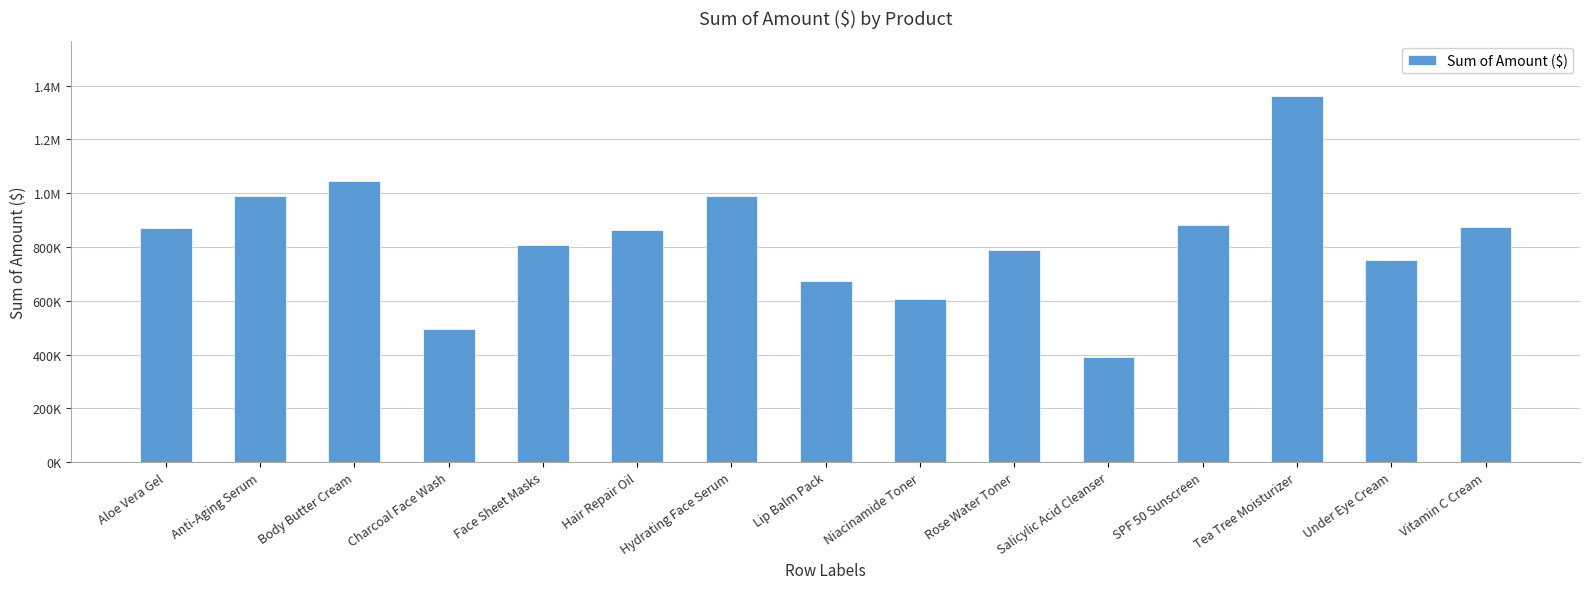

Rank the categories by value from lowest to highest.

Salicylic Acid Cleanser, Charcoal Face Wash, Niacinamide Toner, Lip Balm Pack, Under Eye Cream, Rose Water Toner, Face Sheet Masks, Hair Repair Oil, Aloe Vera Gel, Vitamin C Cream, SPF 50 Sunscreen, Hydrating Face Serum, Anti-Aging Serum, Body Butter Cream, Tea Tree Moisturizer